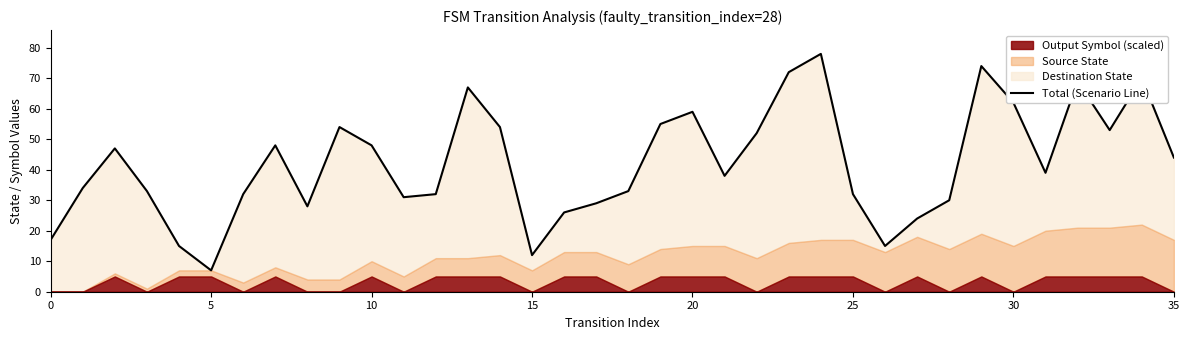

Where is the data nearest to the value 42?

35